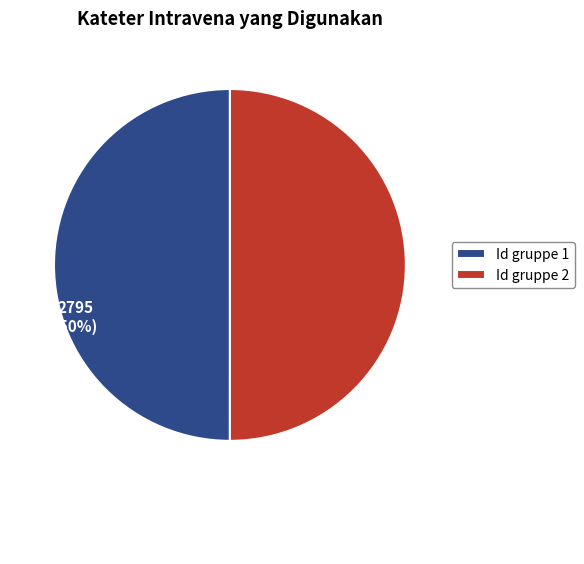

Do Id gruppe 2 and Id gruppe 1 together represent more than half of the pie?

Yes